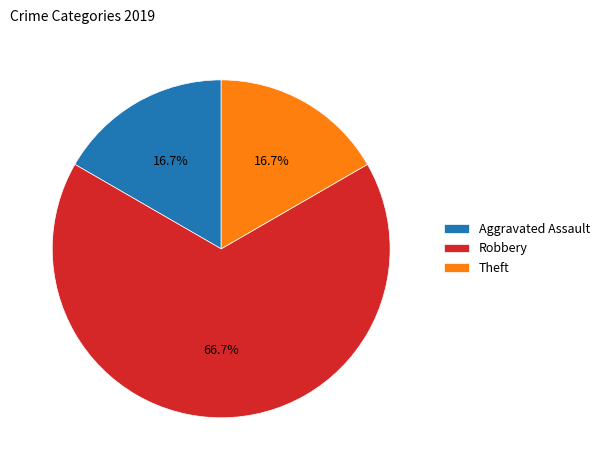

Is the sum of Aggravated Assault and Robbery greater than half?

Yes